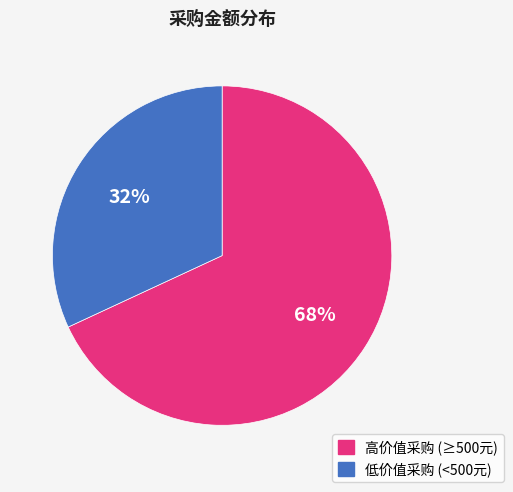

To the nearest percent, what is the average slice percentage?

50%